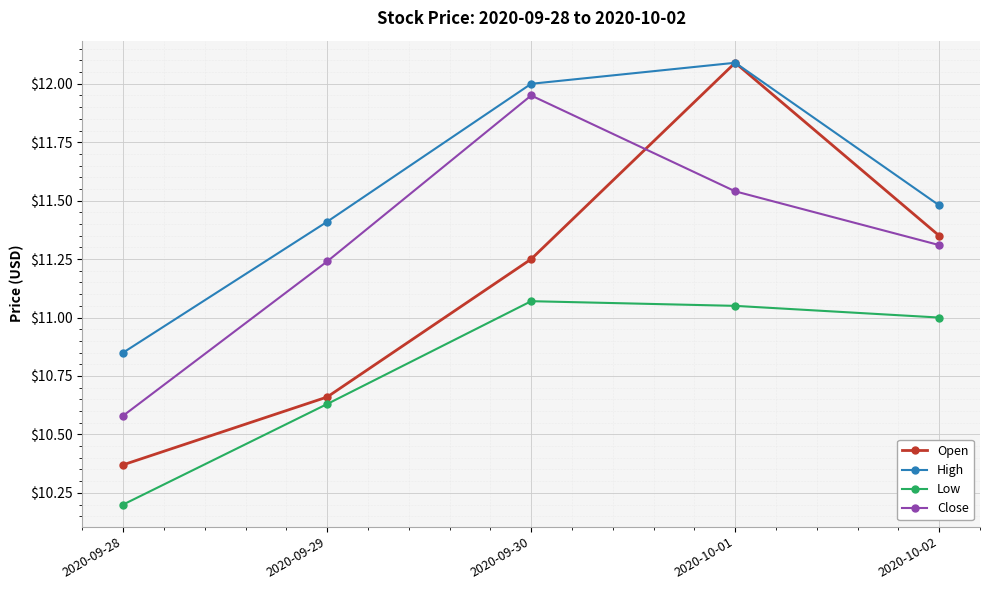

True or false: Low and Open intersect in this chart.

False